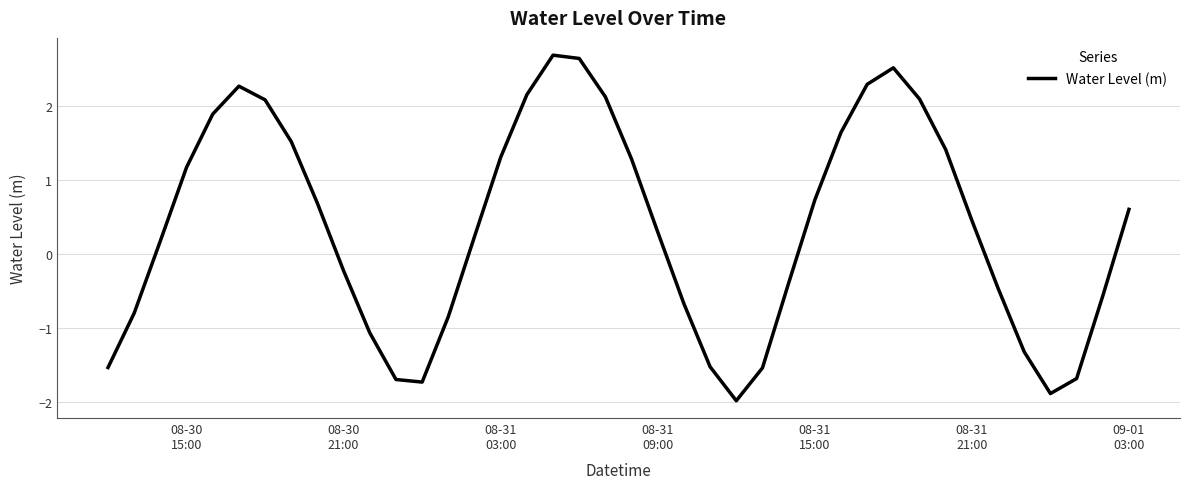

Does the chart have visible grid lines?

Yes